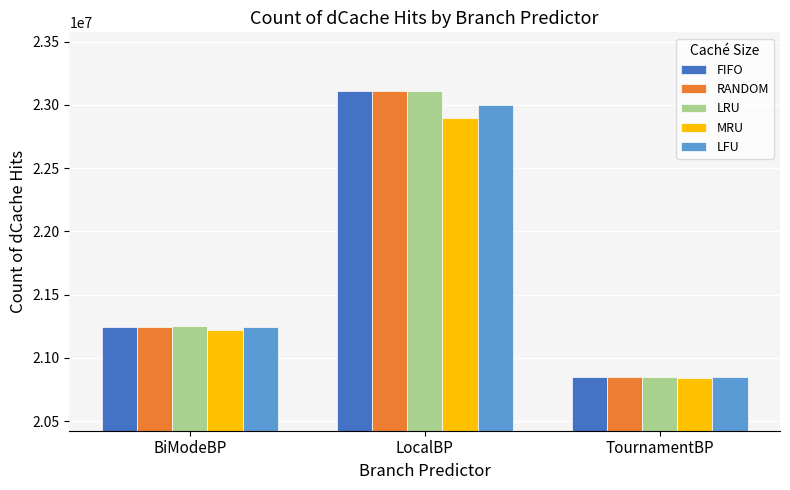

The RANDOM series shows 41136229 at LocalBP. True or false?

False